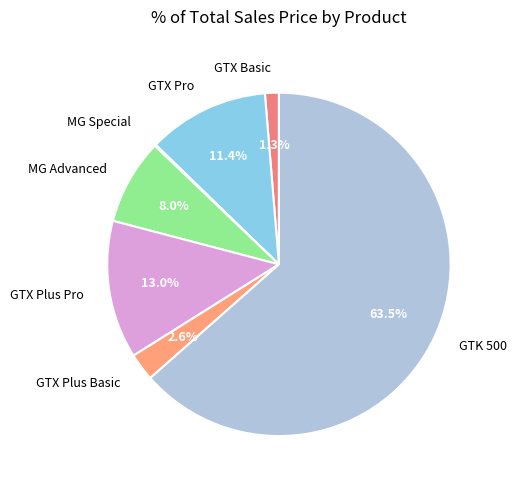

What is the majority slice?

GTK 500